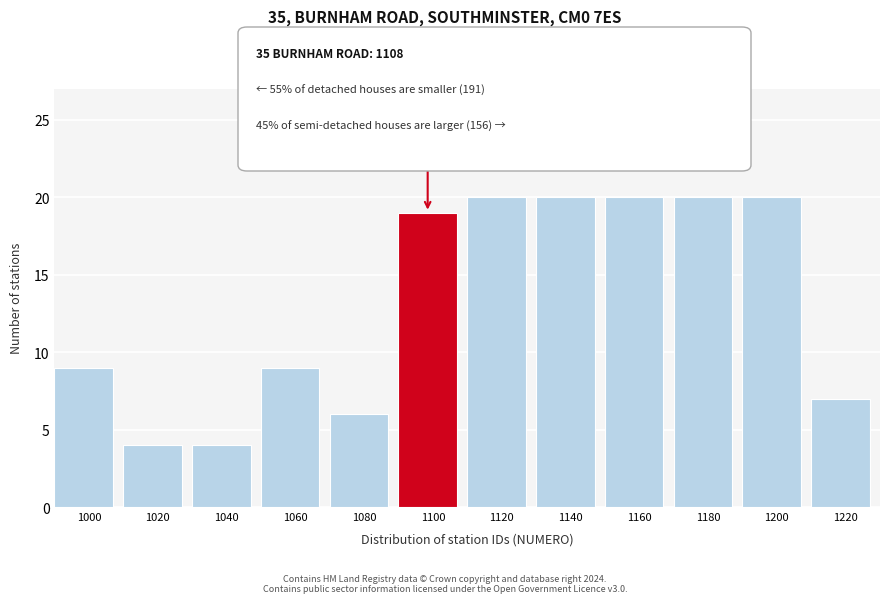

Reading left to right, transcribe all the data shown in this chart.

1000=9	1020=4	1040=4	1060=9	1080=6	1100=19	1120=20	1140=20	1160=20	1180=20	1200=20	1220=7